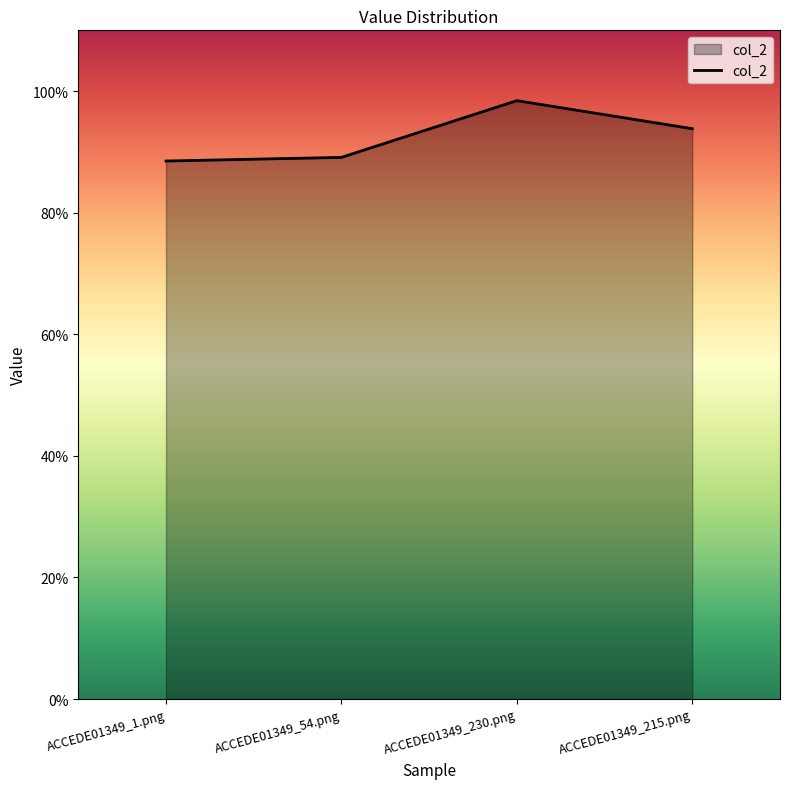

True or false: there are more than 2 points higher than both neighbors.

False